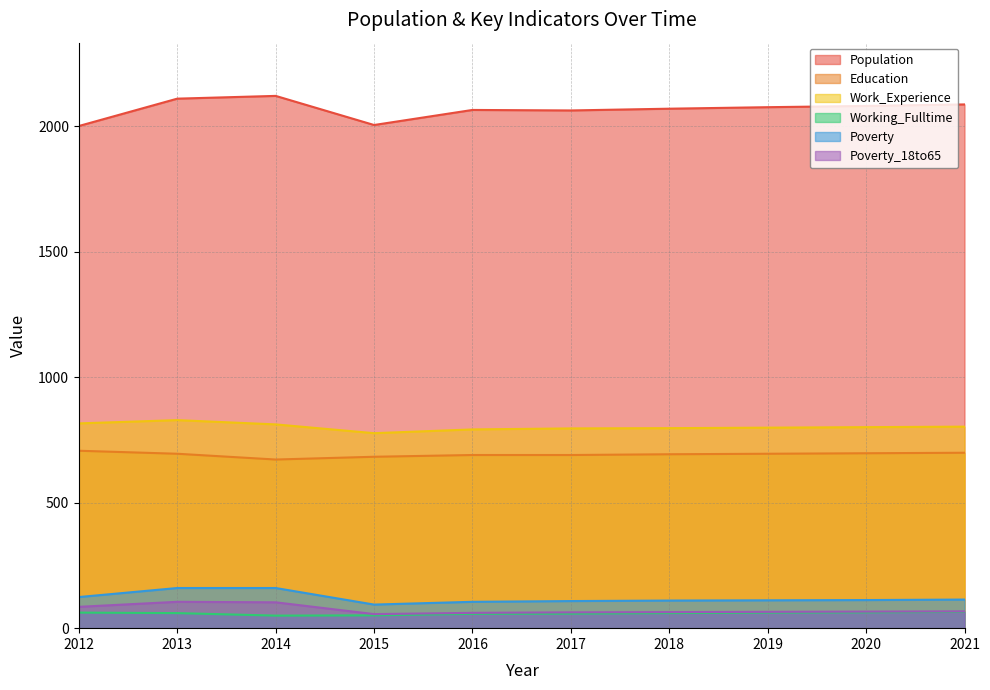

Which series has the widest spread of values?

Population